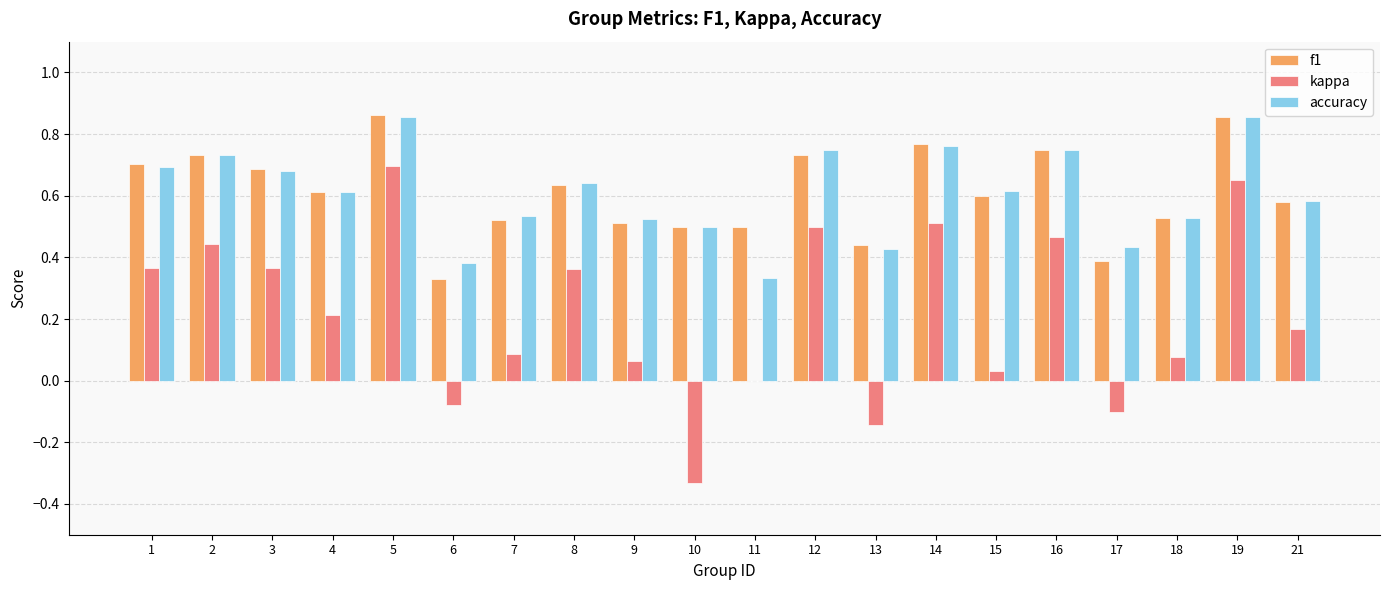

What is the sum of all accuracy values?

12.2